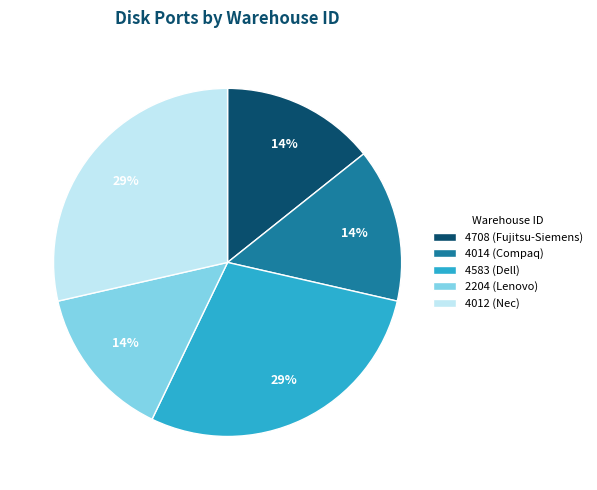

Is there a majority slice in this chart?

No